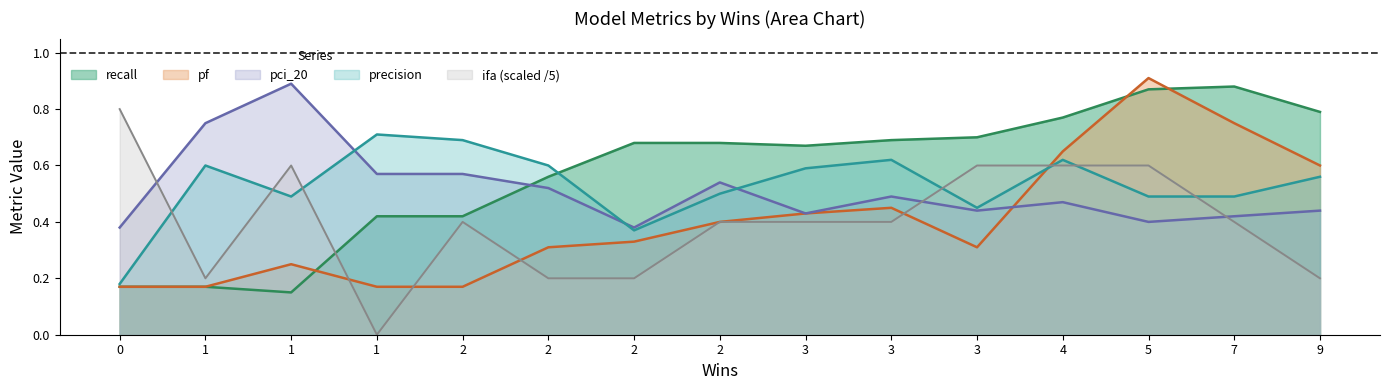

Reading left to right, extract all data points from this chart.

recall: 0.2	0.2	0.1	0.4	0.4	0.6	0.7	0.7	0.7	0.7	0.7	0.8	0.9	0.9	0.8
pf: 0.2	0.2	0.2	0.2	0.2	0.3	0.3	0.4	0.4	0.5	0.3	0.7	0.9	0.8	0.6
pci_20: 0.4	0.8	0.9	0.6	0.6	0.5	0.4	0.5	0.4	0.5	0.4	0.5	0.4	0.4	0.4
precision: 0.2	0.6	0.5	0.7	0.7	0.6	0.4	0.5	0.6	0.6	0.5	0.6	0.5	0.5	0.6
ifa: 0.8	0.2	0.6	0.0	0.4	0.2	0.2	0.4	0.4	0.4	0.6	0.6	0.6	0.4	0.2